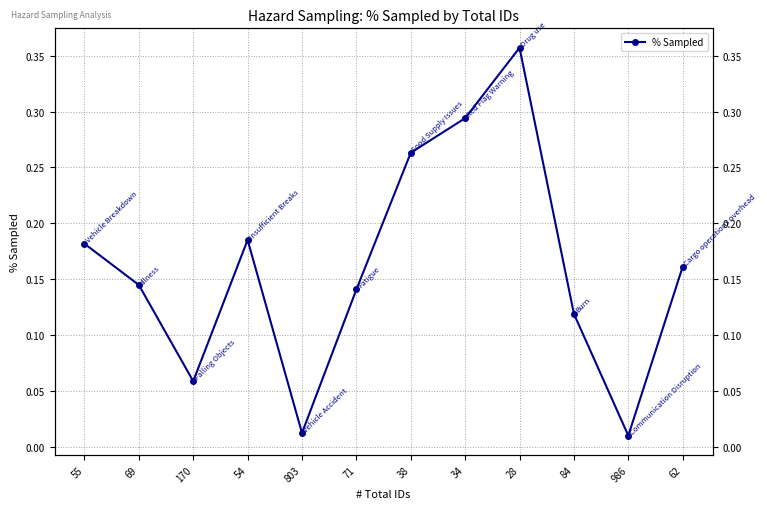

Between 34 and 55, which is larger?

34